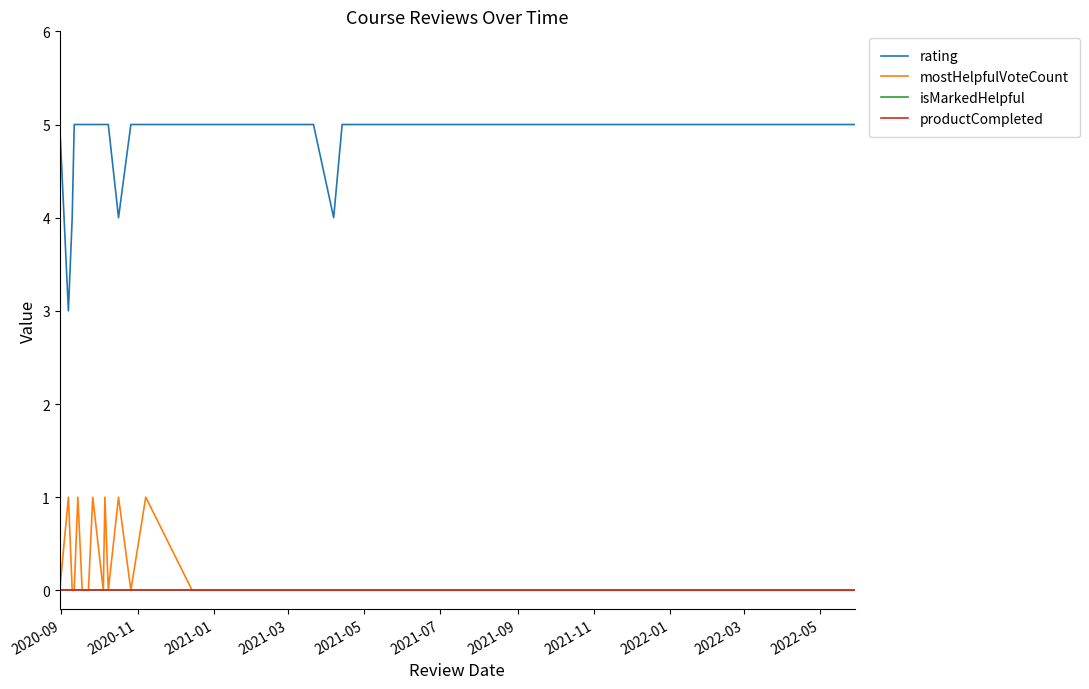

Does the chart have visible grid lines?

No